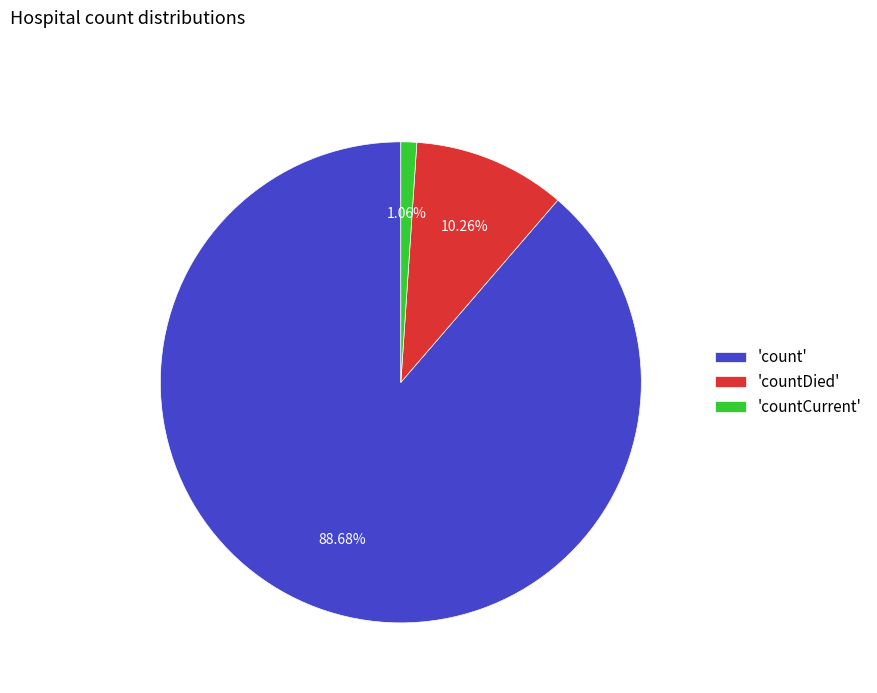

Rank the categories by value from highest to lowest.

'count', 'countDied', 'countCurrent'